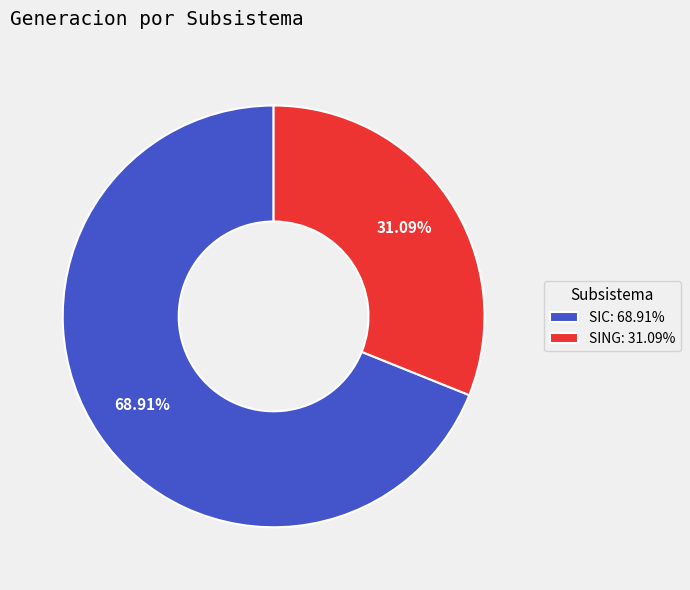

Which category has the smallest portion of the pie?

SING